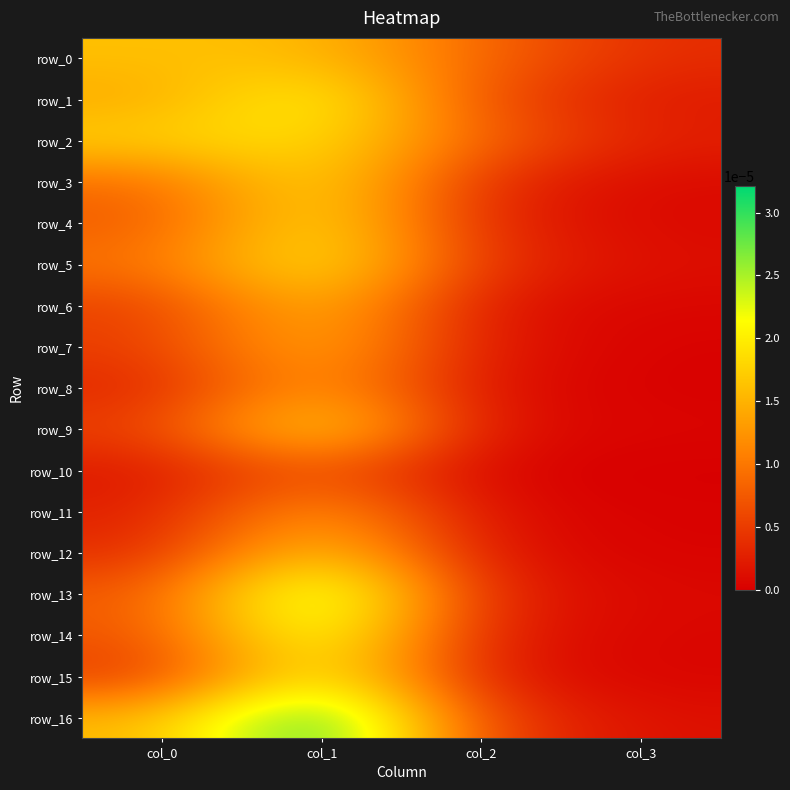

Count the number of data series in this chart.

17